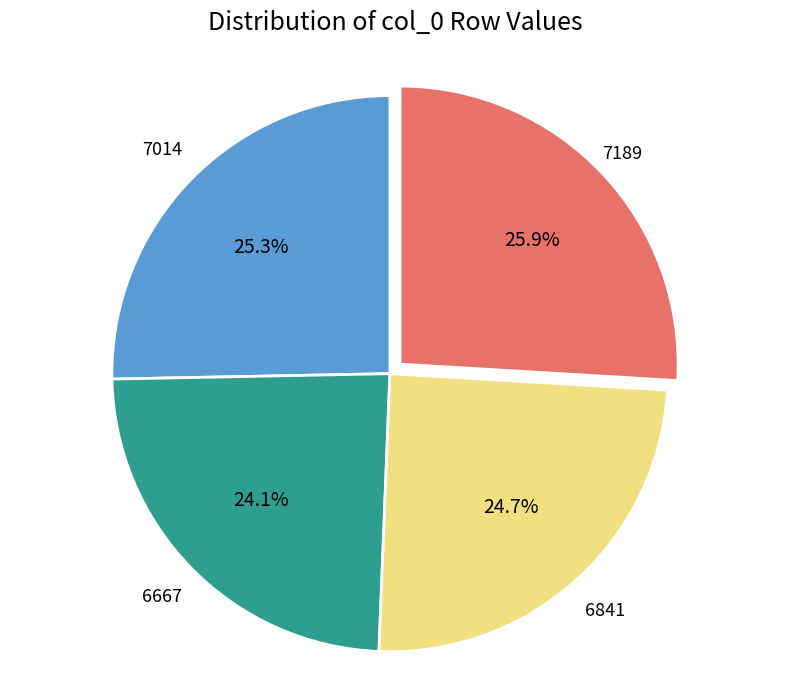

Is there any slice that represents more than half of the pie?

No